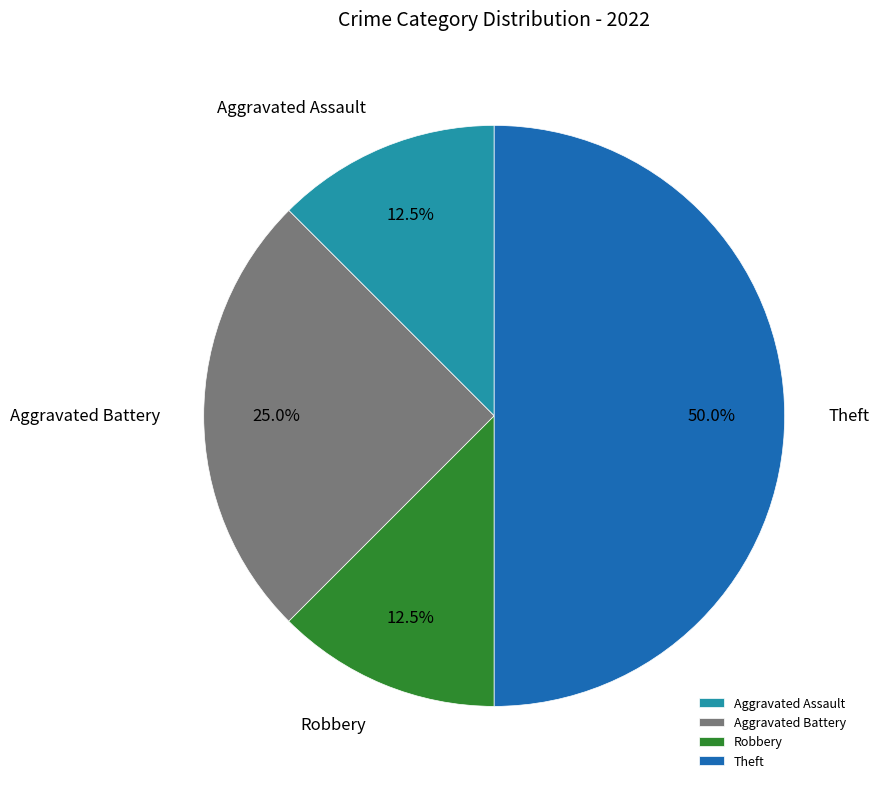

To the nearest percent, what percentage of the pie is Aggravated Battery?

25%